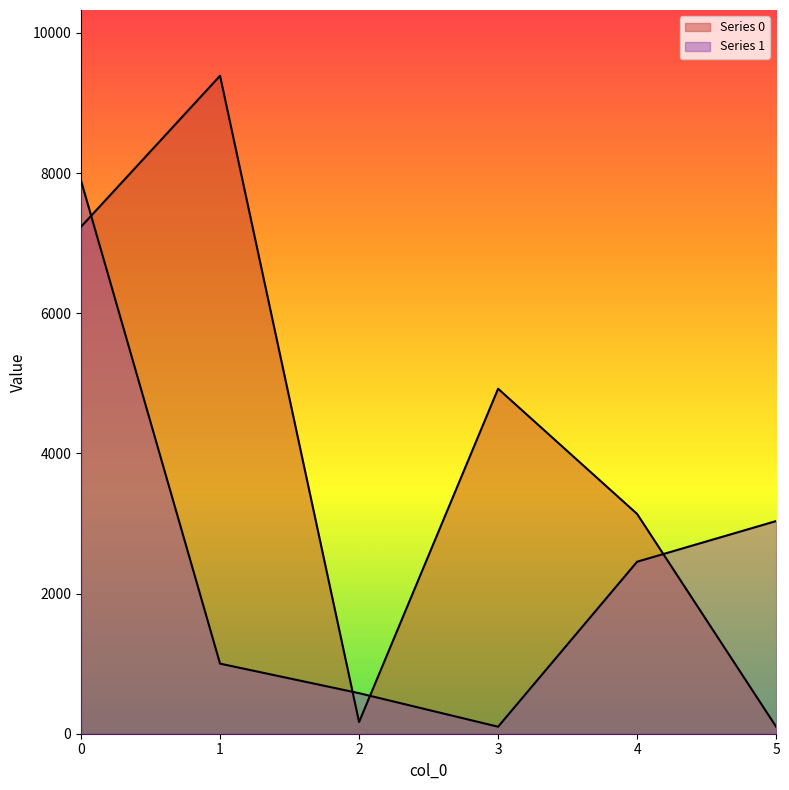

Is it true that Series 1 equals 4190.9 at 4?

False